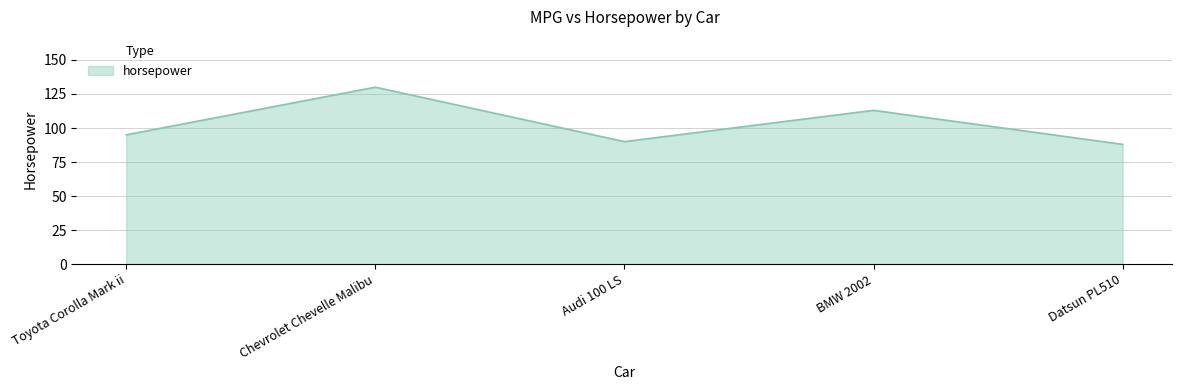

At which category does the chart reach its minimum across all series?

Datsun PL510